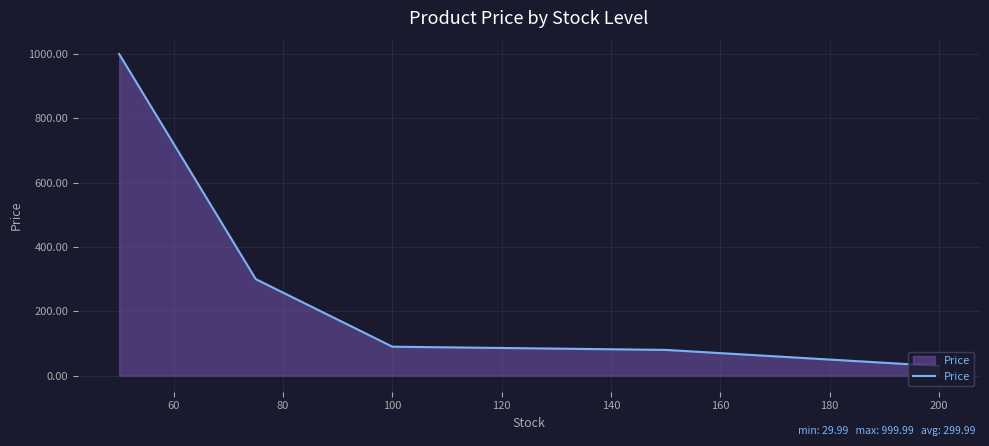

What is the average value?

300.0